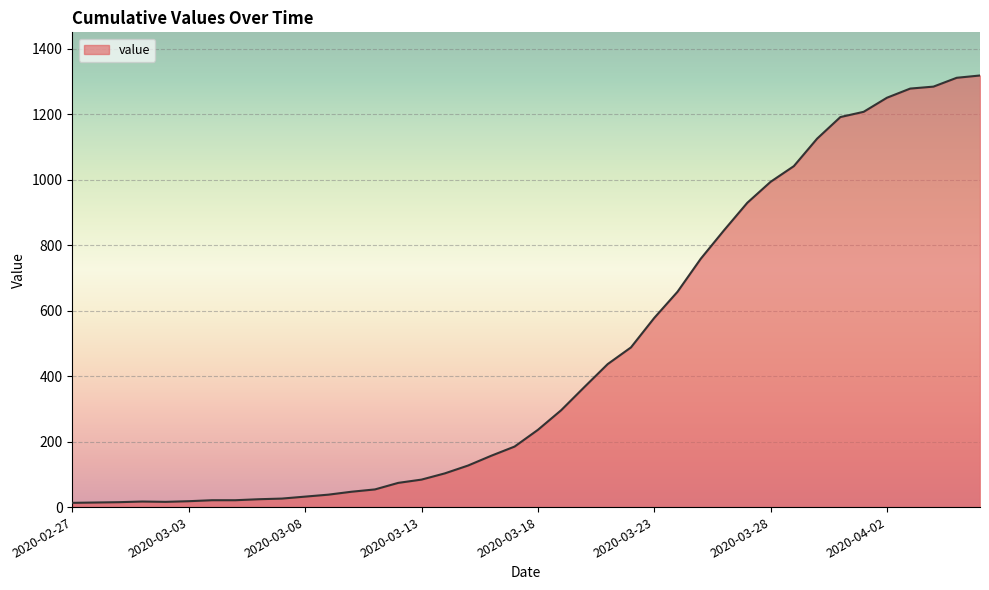

What is the difference between the maximum and minimum values?

1306